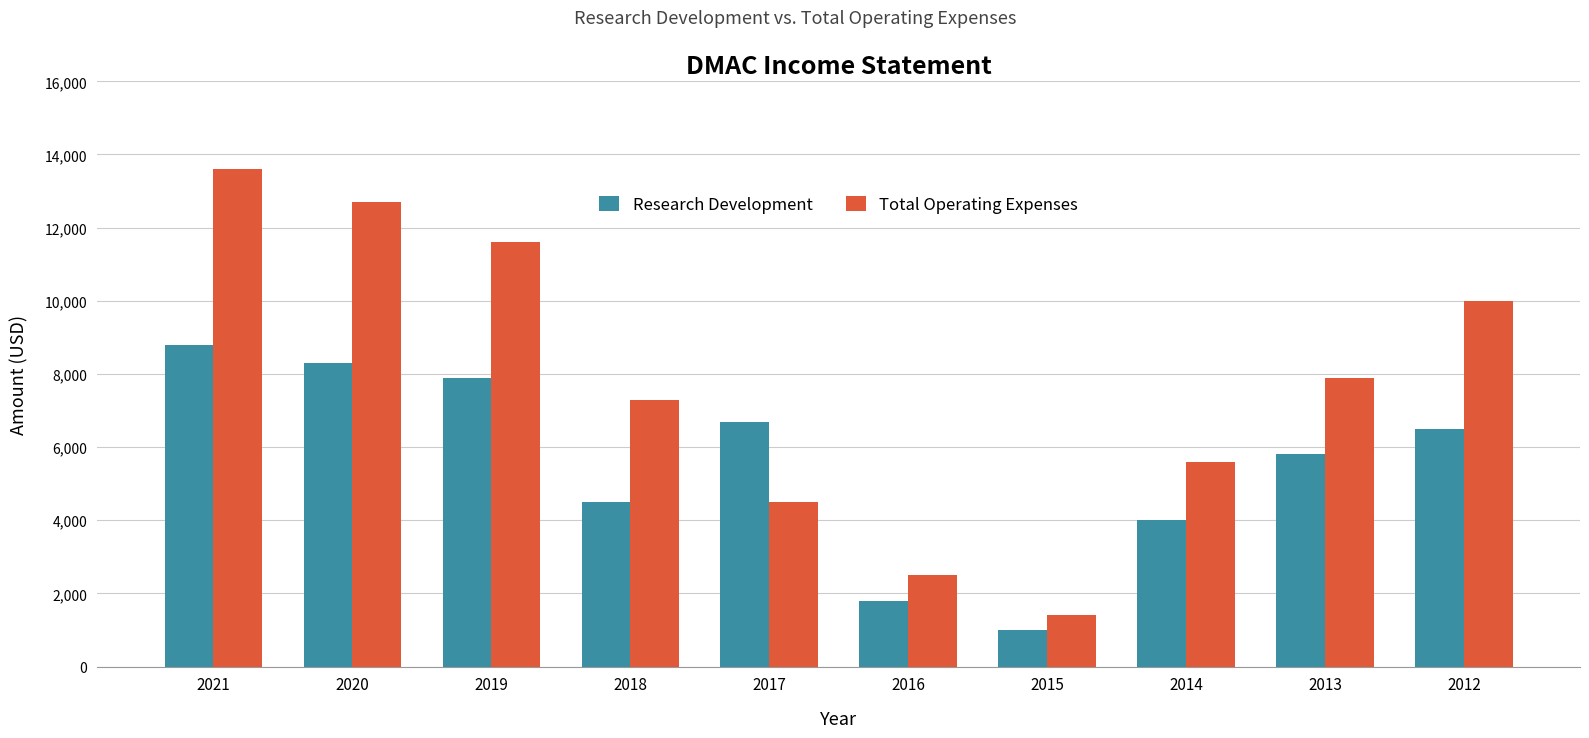

Does the chart contain stacked bars?

No